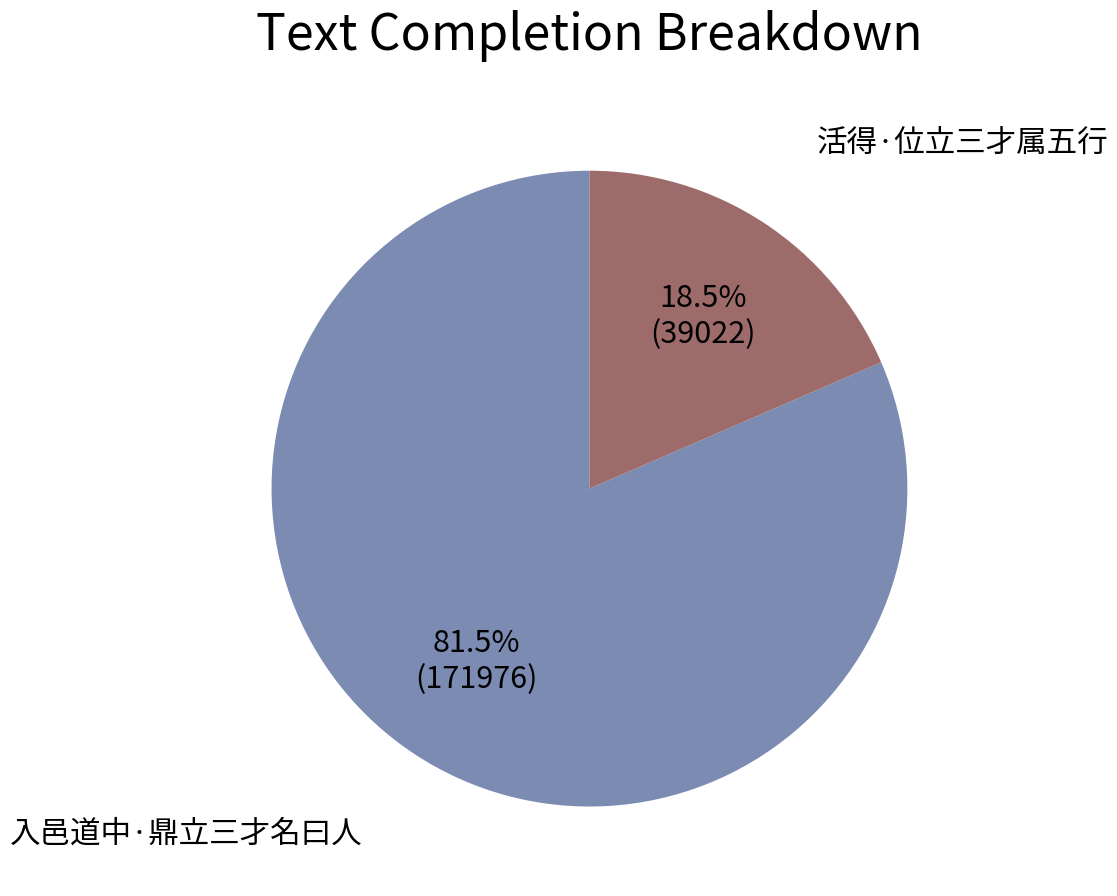

Rank the categories by value from lowest to highest.

活得·位立三才属五行, 入邑道中·鼎立三才名曰人